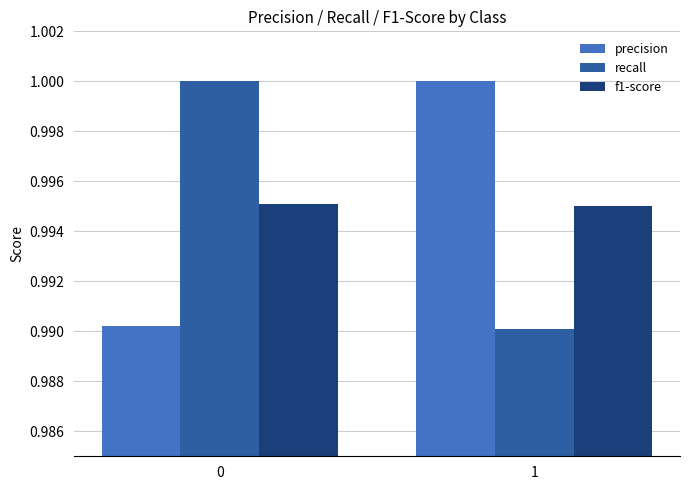

What are all the series names shown in the legend?

precision, recall, f1-score